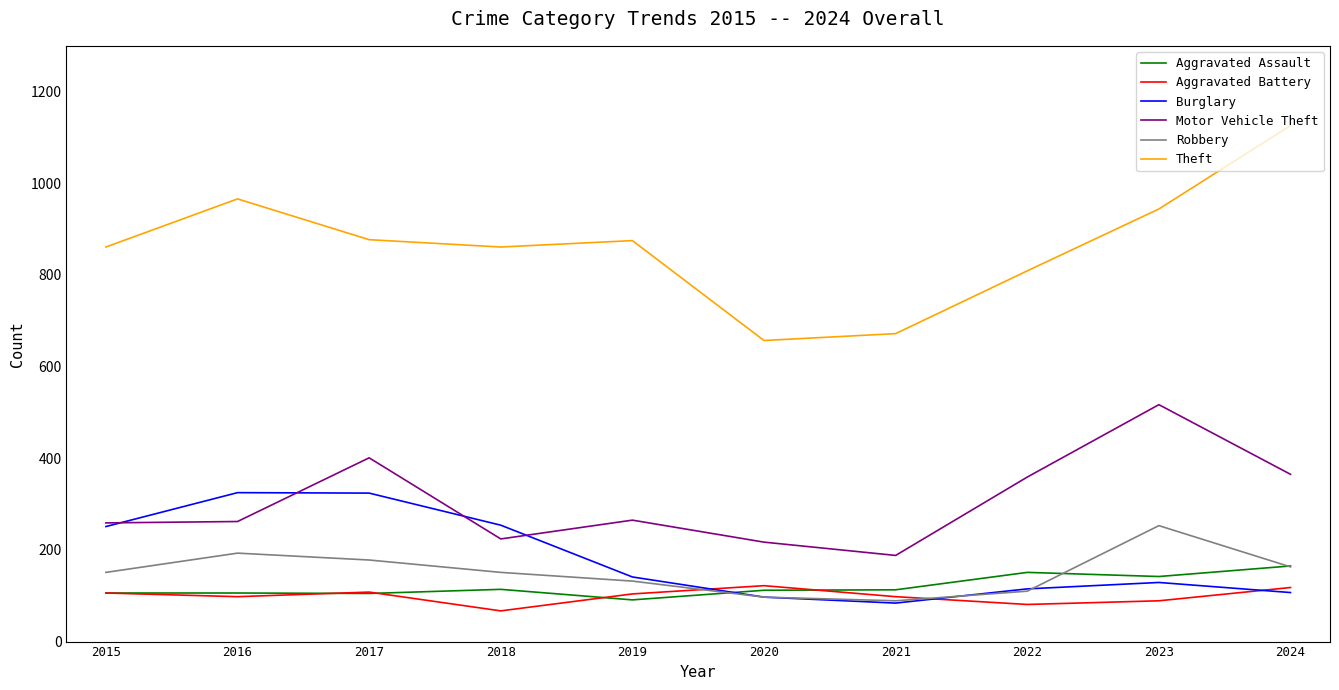

The Robbery series shows 89 at 2021. True or false?

True